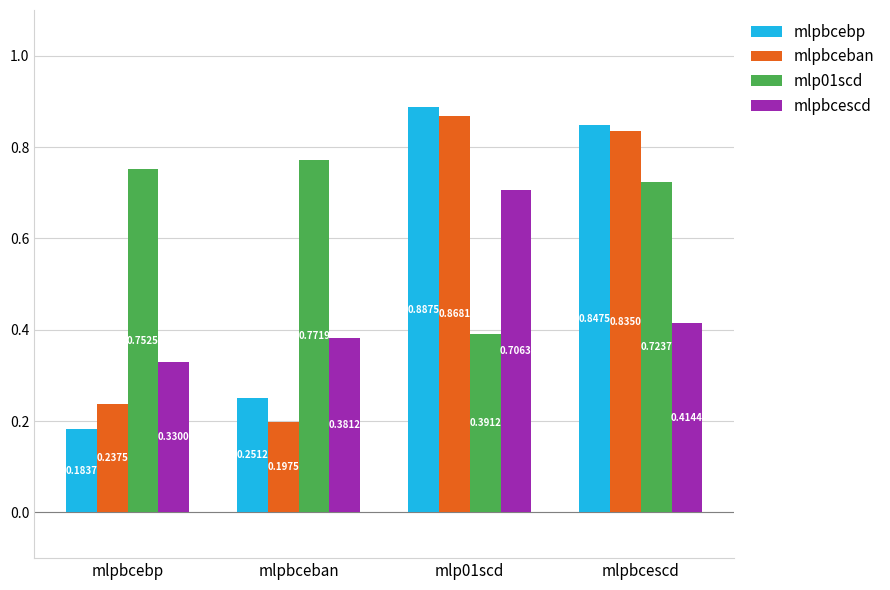

At which label does mlpbceban reach its minimum?

mlpbceban